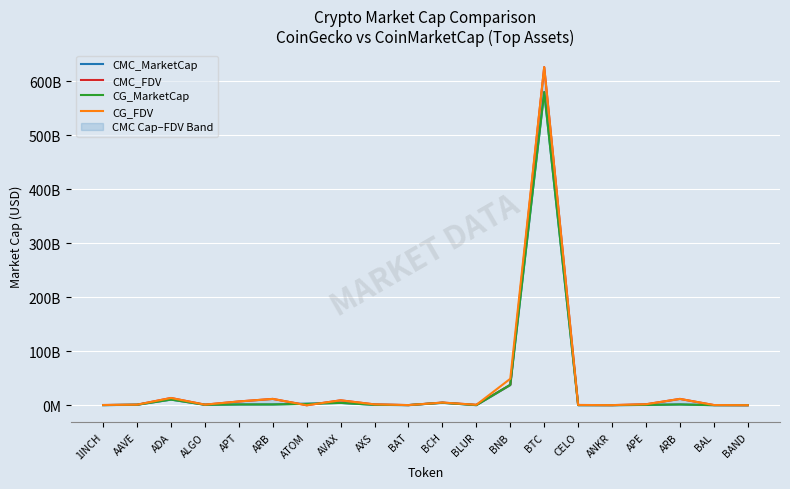

True or false: CG_MarketCap and CMC_FDV cross at least once.

True